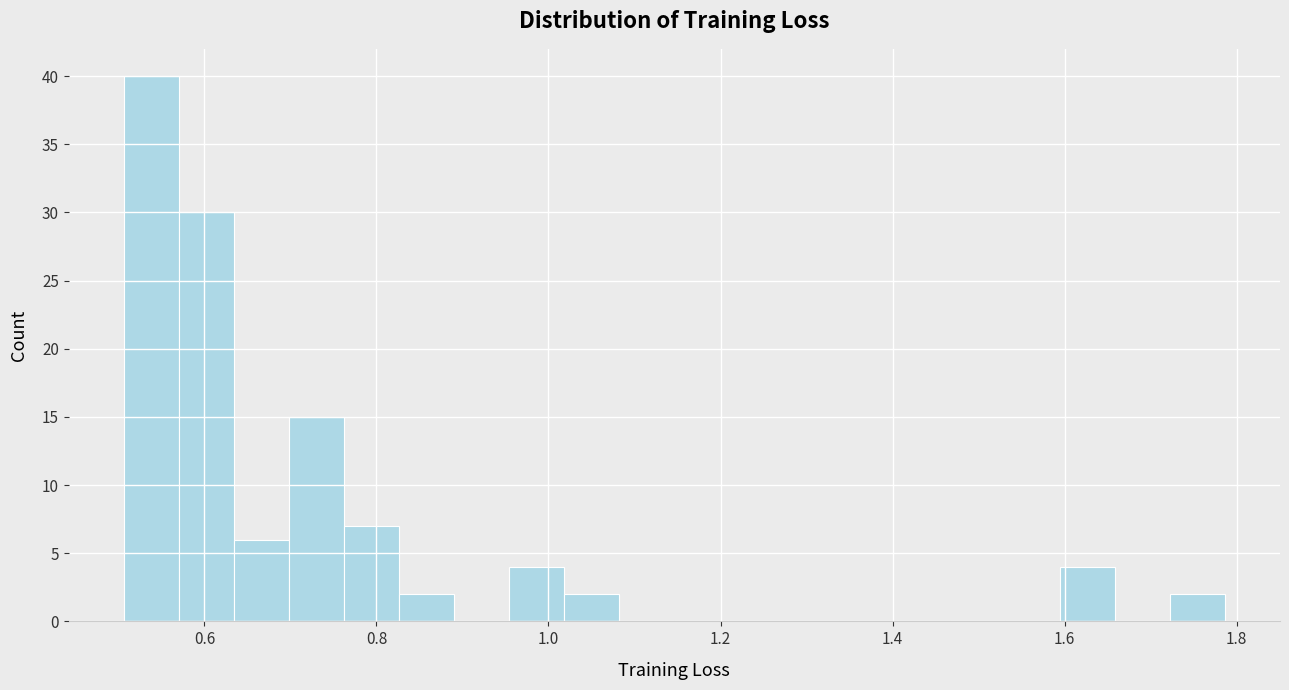

Read against the x-axis, roughly where is the centre of the tallest bar?

0.54